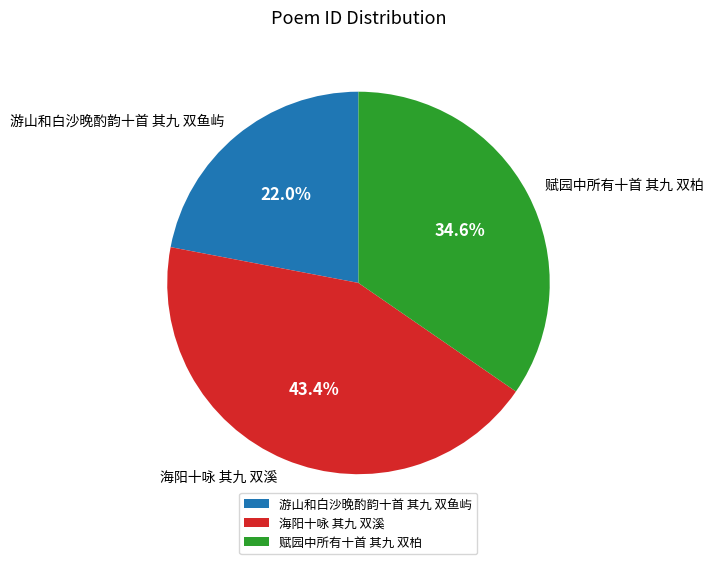

What portion of the pie excludes 海阳十咏 其九 双溪?

56.6%